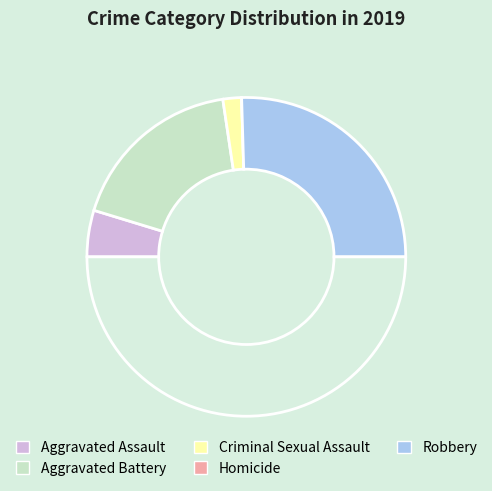

How many segments does this pie chart have?

5